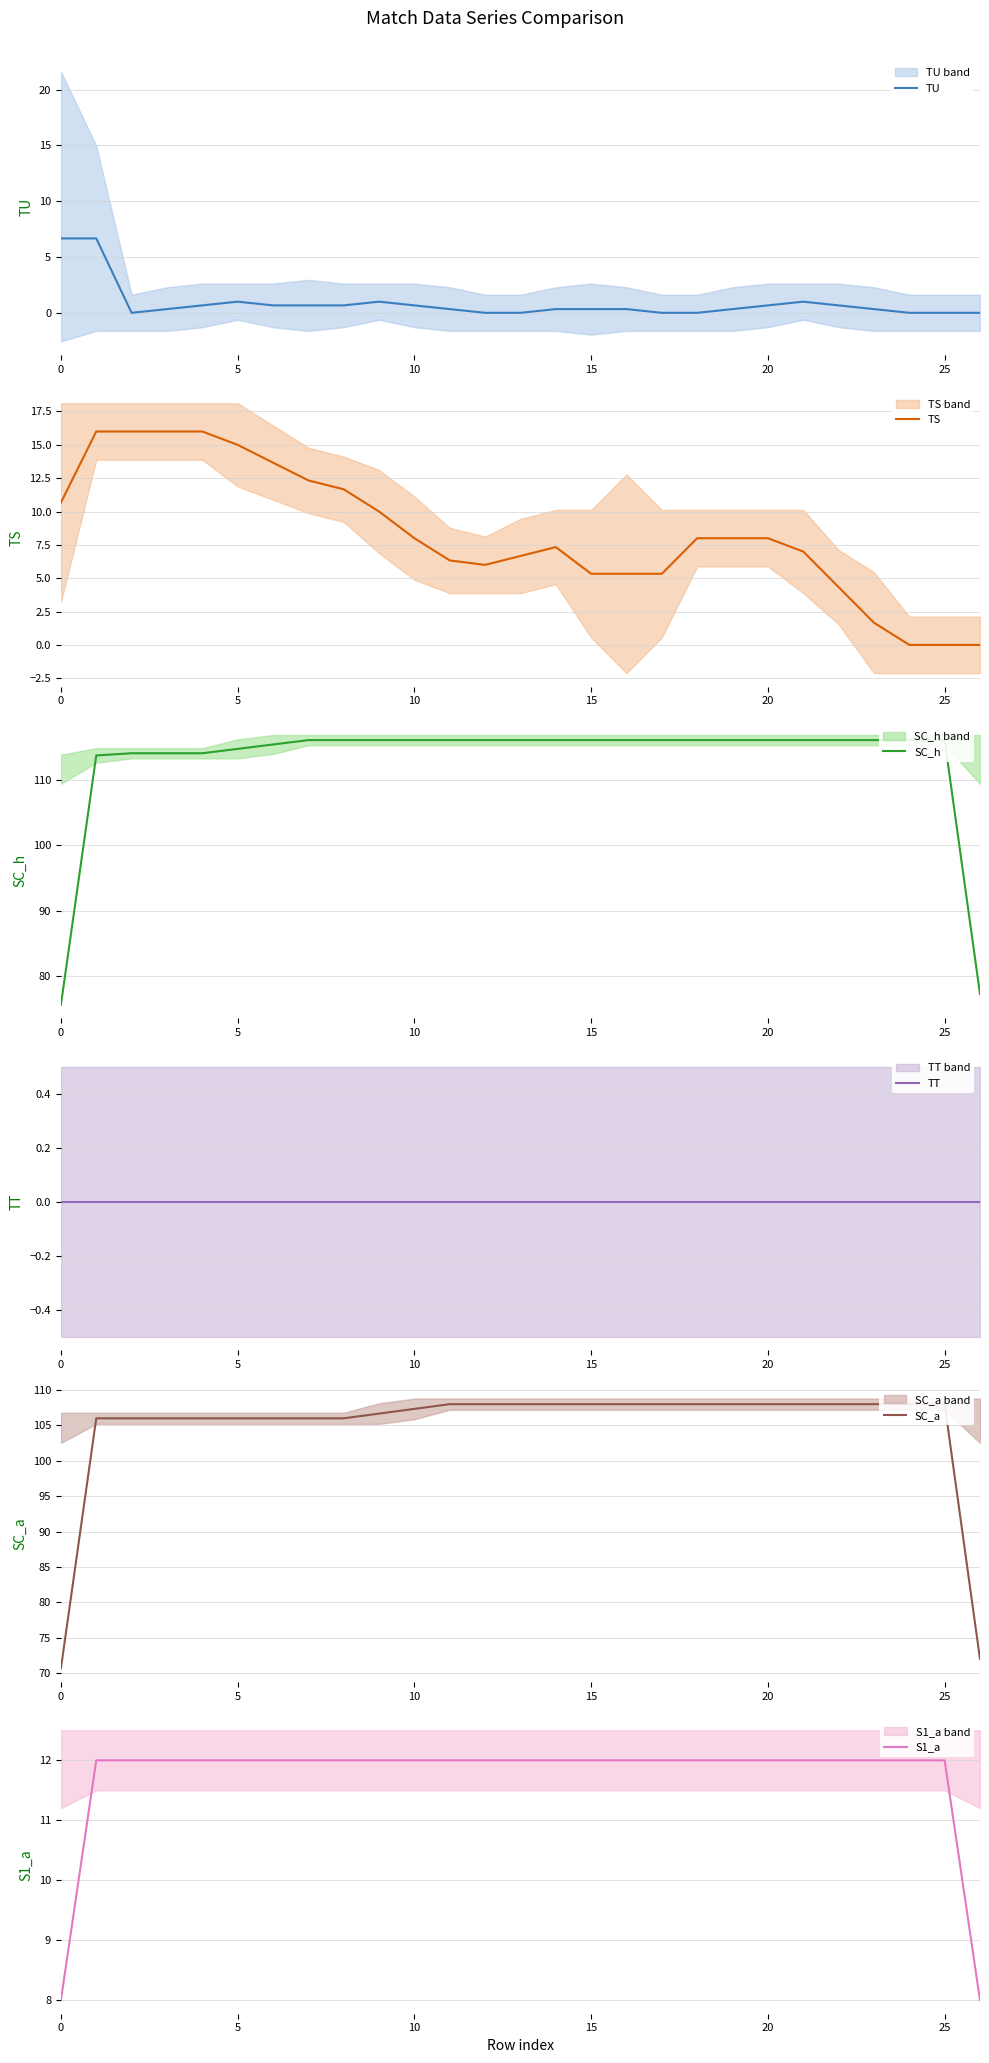

What is the label of the 23rd point from the left?

22